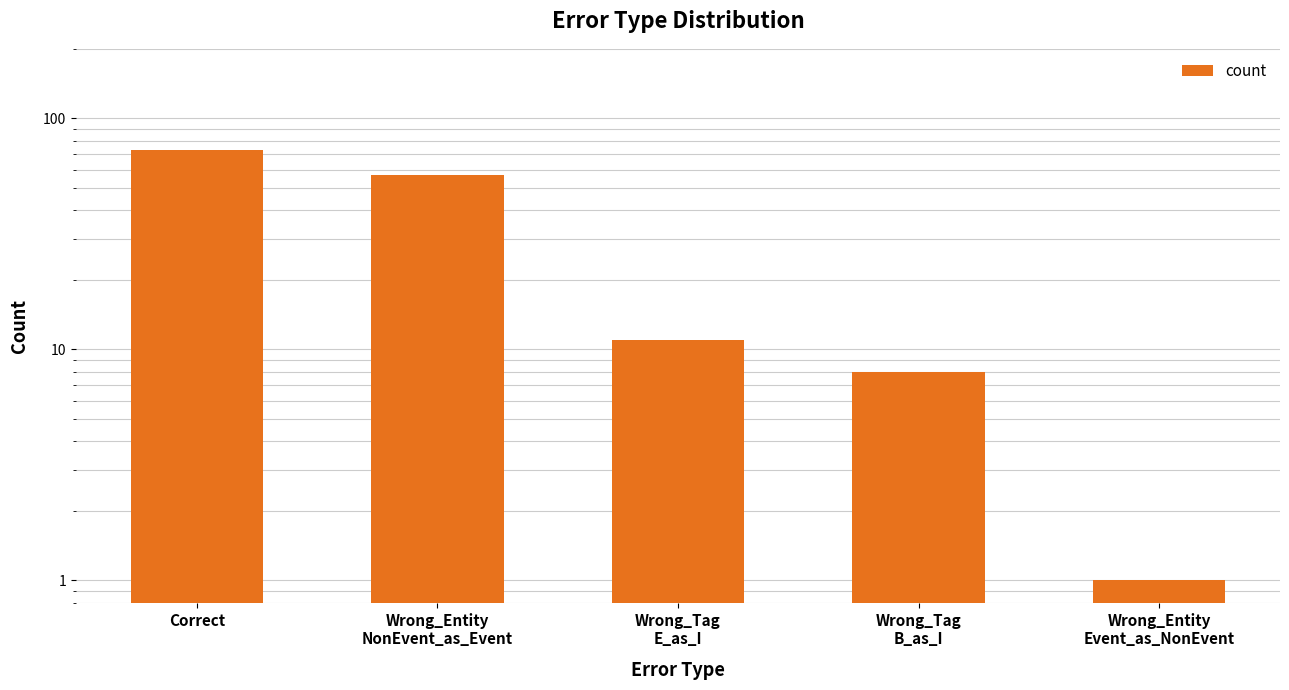

What is the sum of the values at Wrong_Entity
NonEvent_as_Event and Wrong_Entity
Event_as_NonEvent?

58